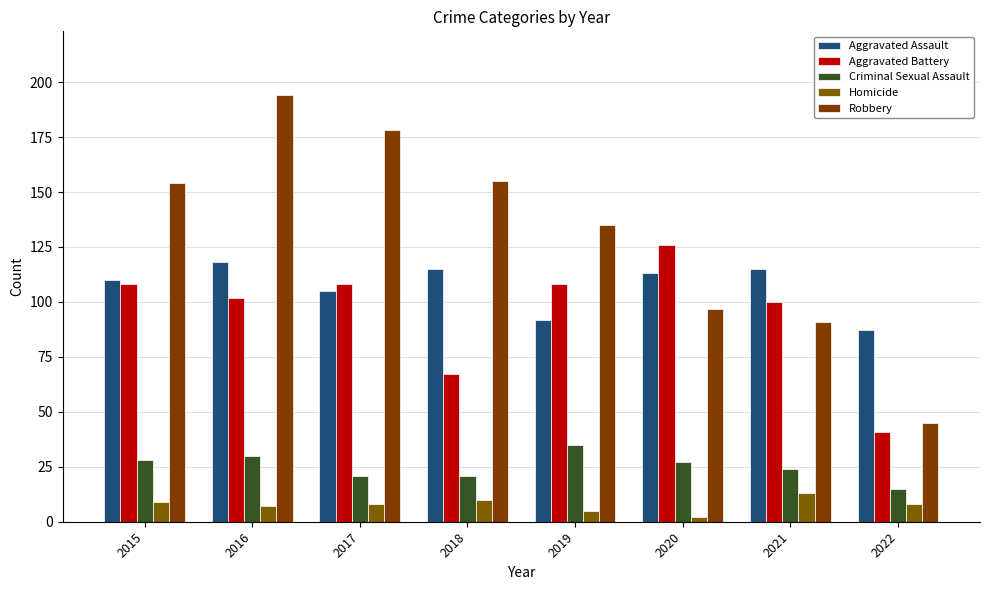

List the labels in order of Homicide value, largest first.

2021, 2018, 2015, 2017, 2022, 2016, 2019, 2020